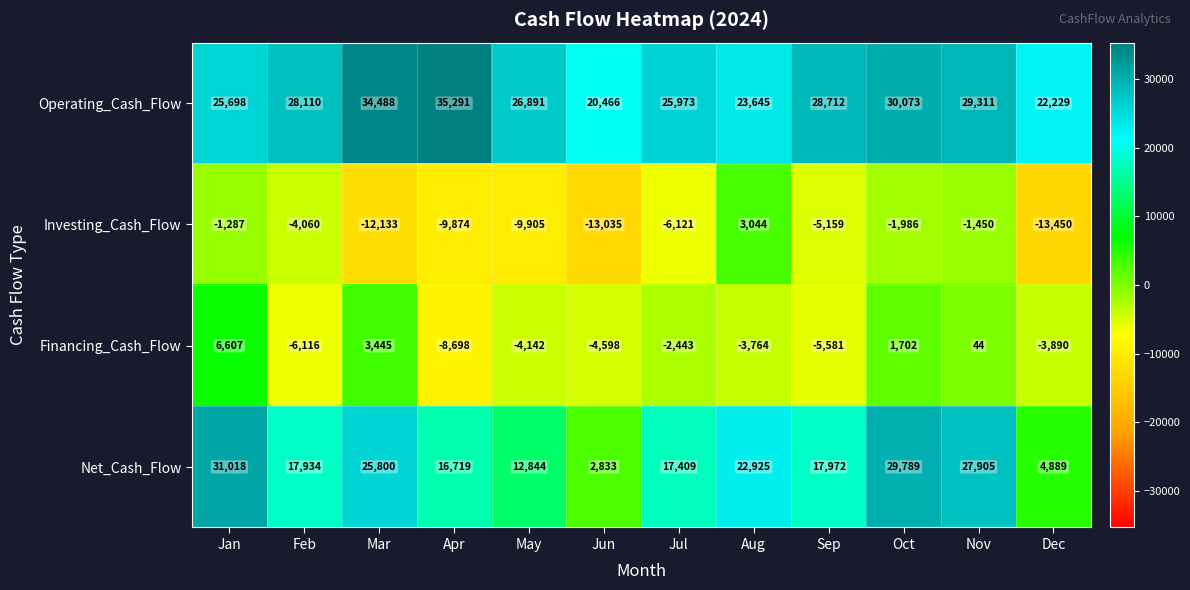

Which label corresponds to the smallest value in the chart?

Dec